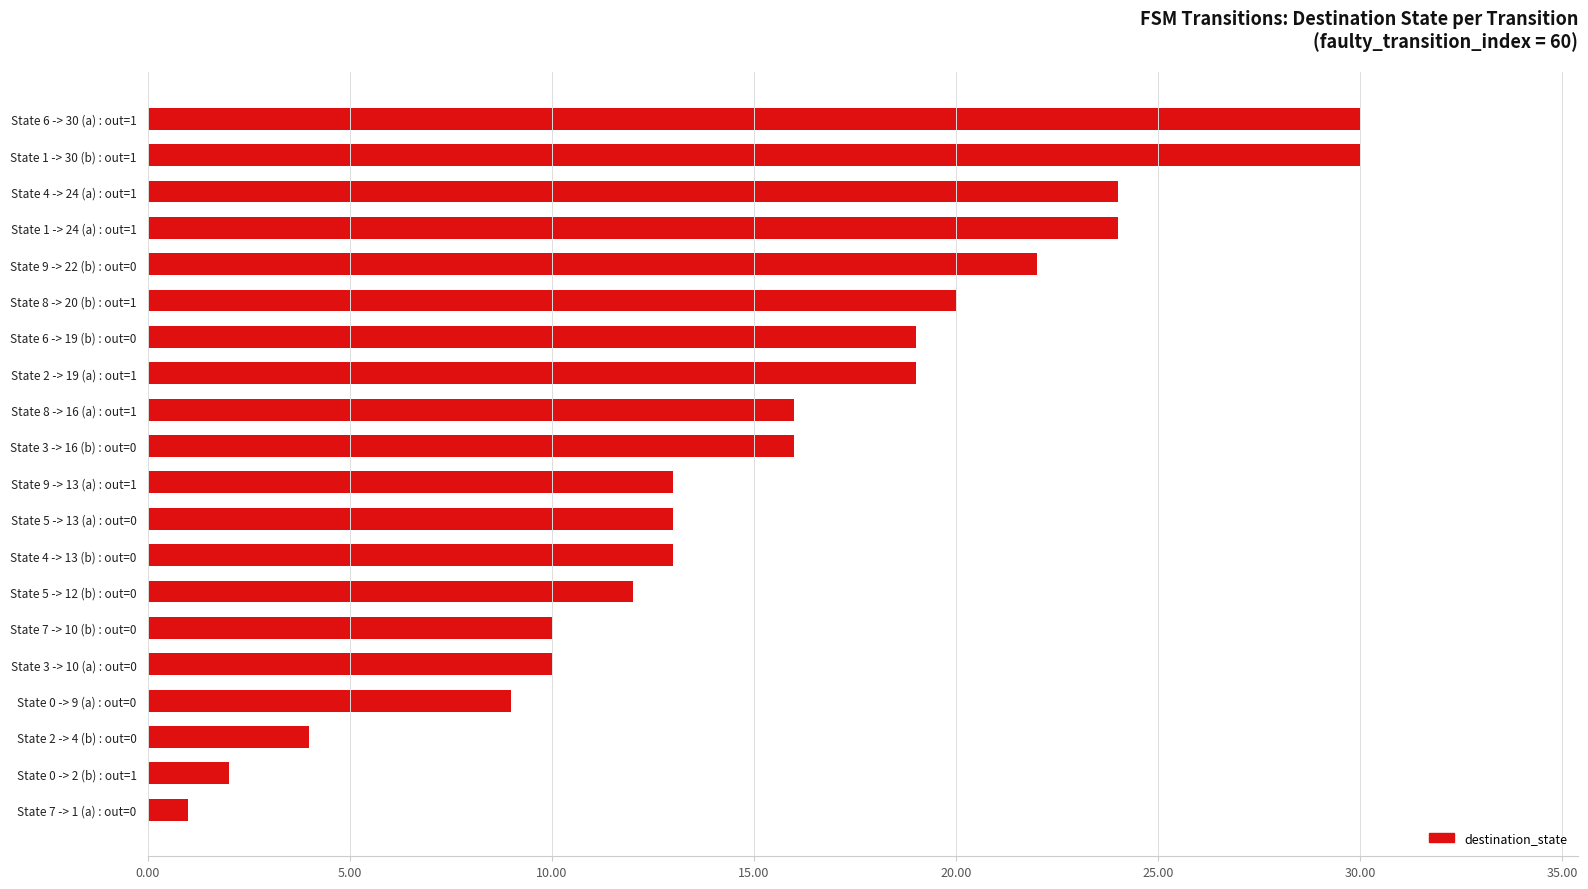

How many distinct data groups are displayed?

1